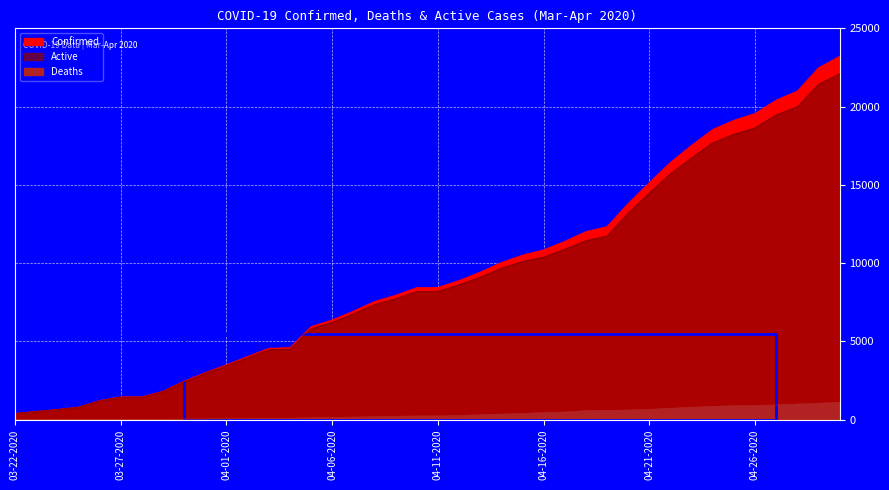

True or false: Active has a value of 12865 at 04-09-2020.

False